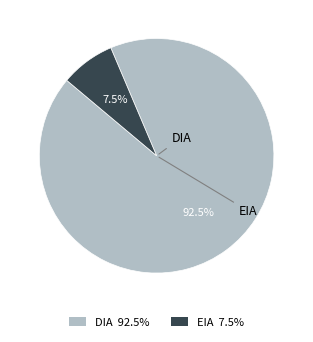

To the nearest percent, what is the difference between the DIA and EIA slice percentages?

85%